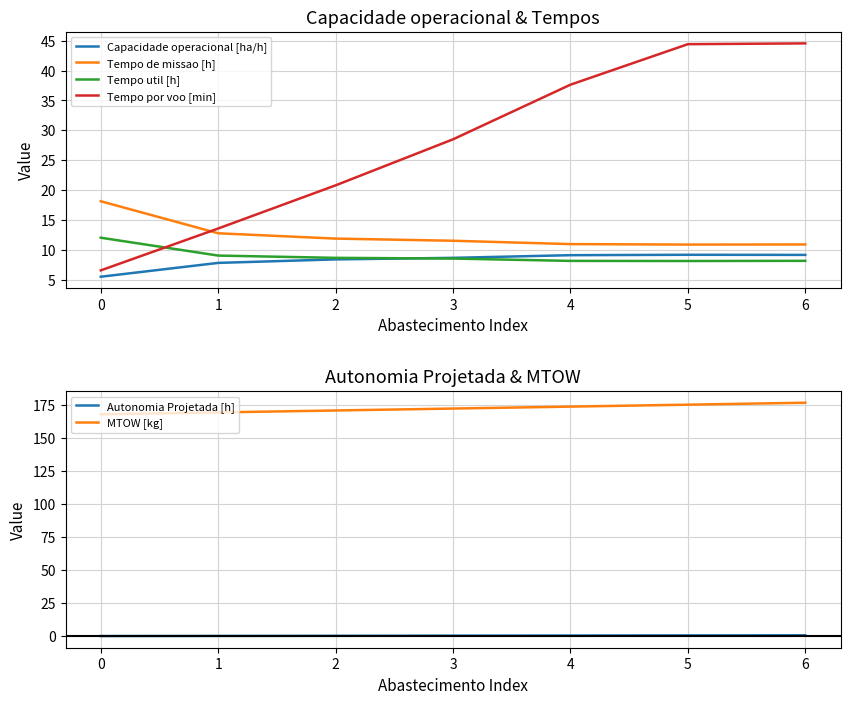

What value does the Capacidade operacional [ha/h] series have at 1?

7.8